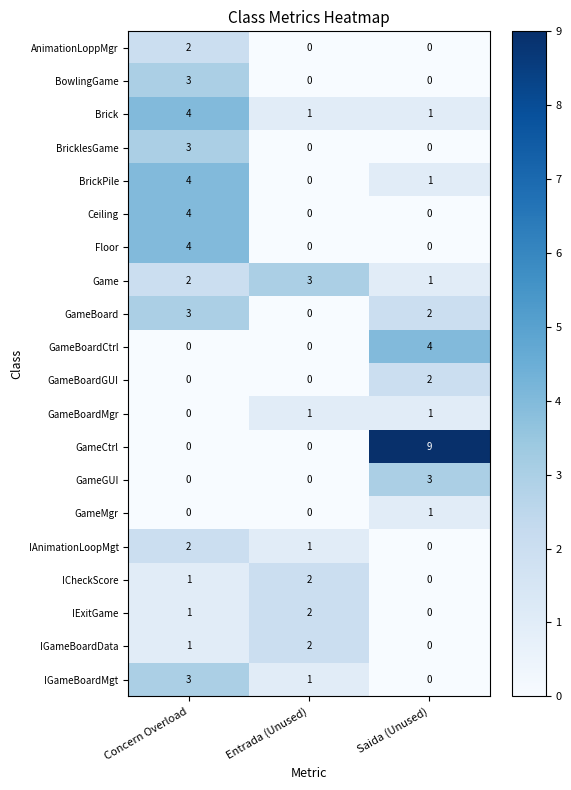

What is the sum of all BricklesGame values?

3